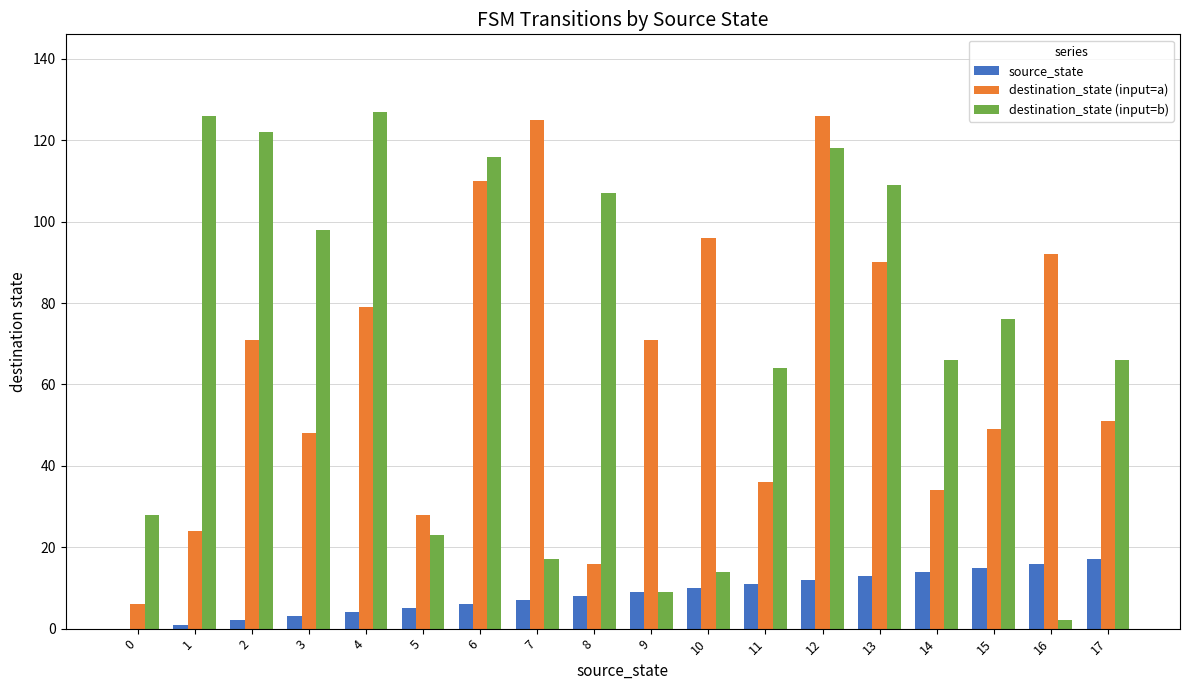

The value of destination_state (input=a) at 10 is 96. True or false?

True